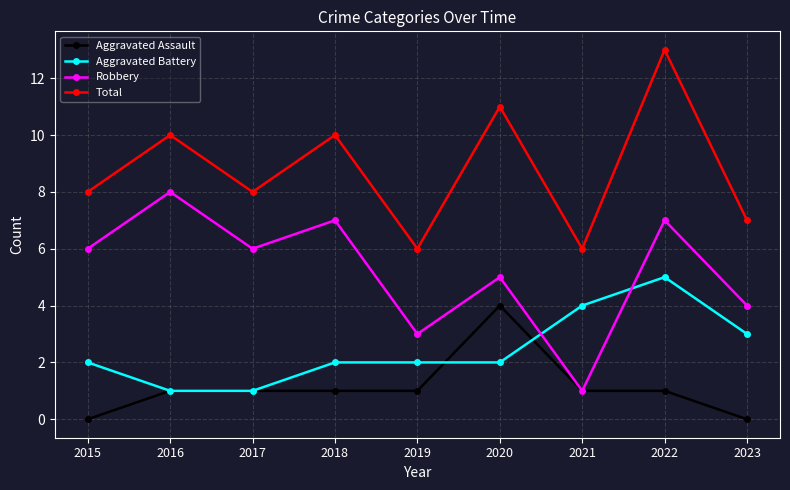

What is the value of the Aggravated Assault point at the 2nd from the left?

1